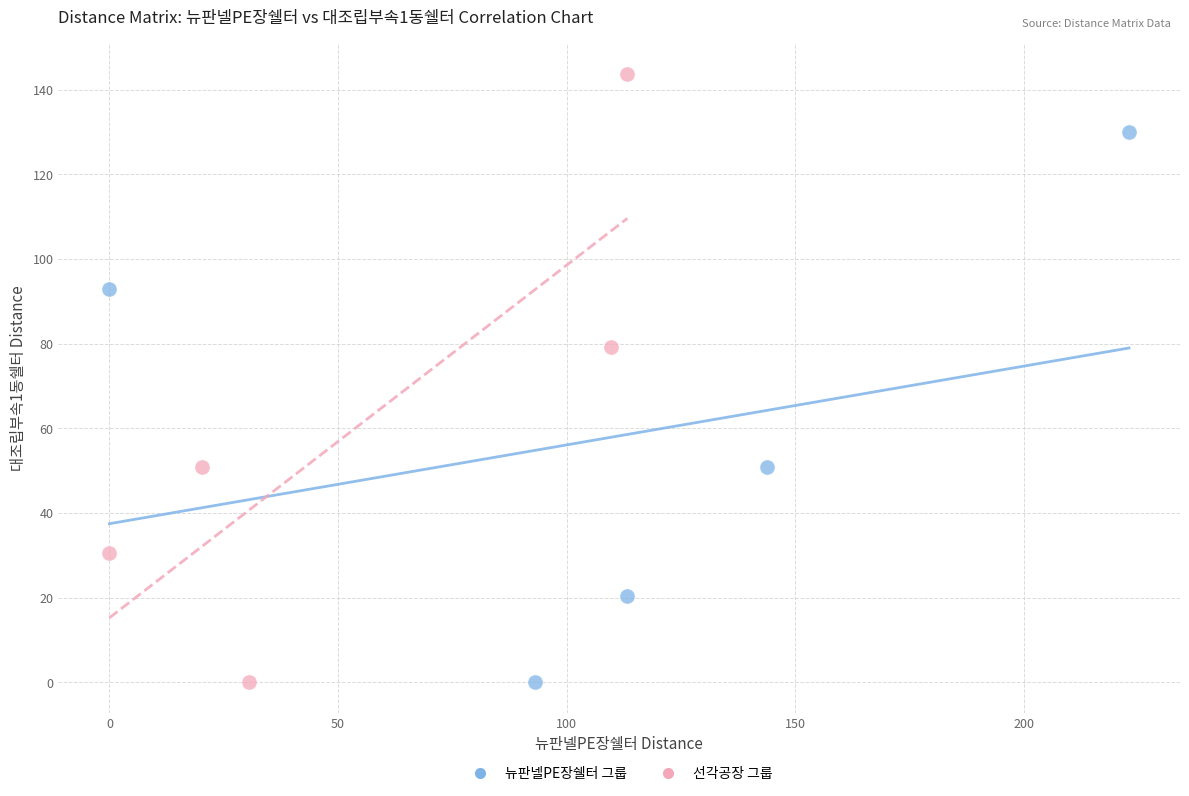

Which series reaches the maximum Y coordinate?

선각공장 그룹